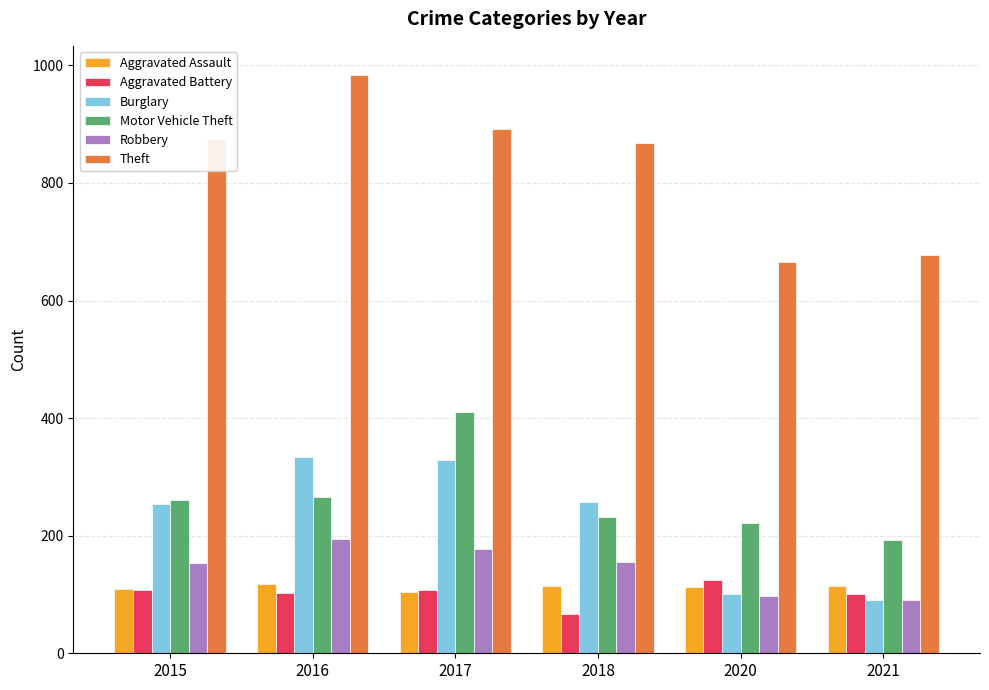

How many series are shown in this chart?

6